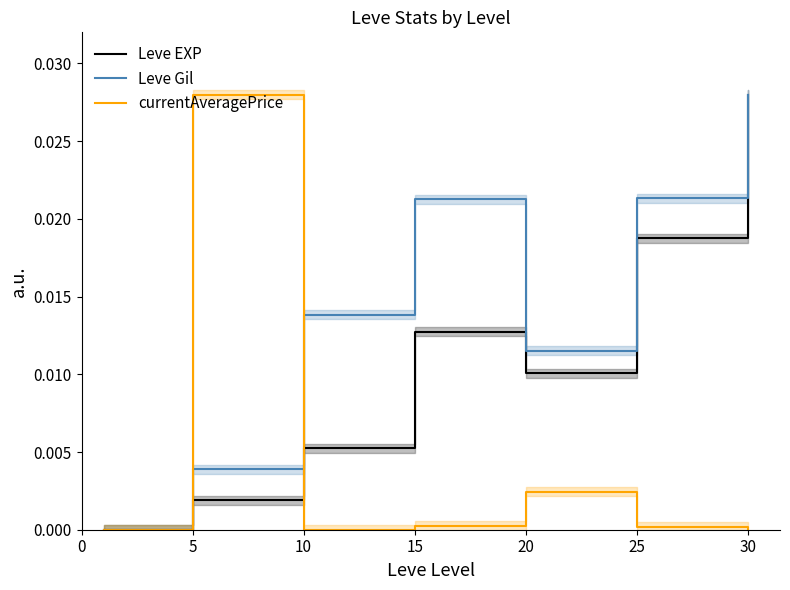

At which category does the chart reach its peak across all series?

30